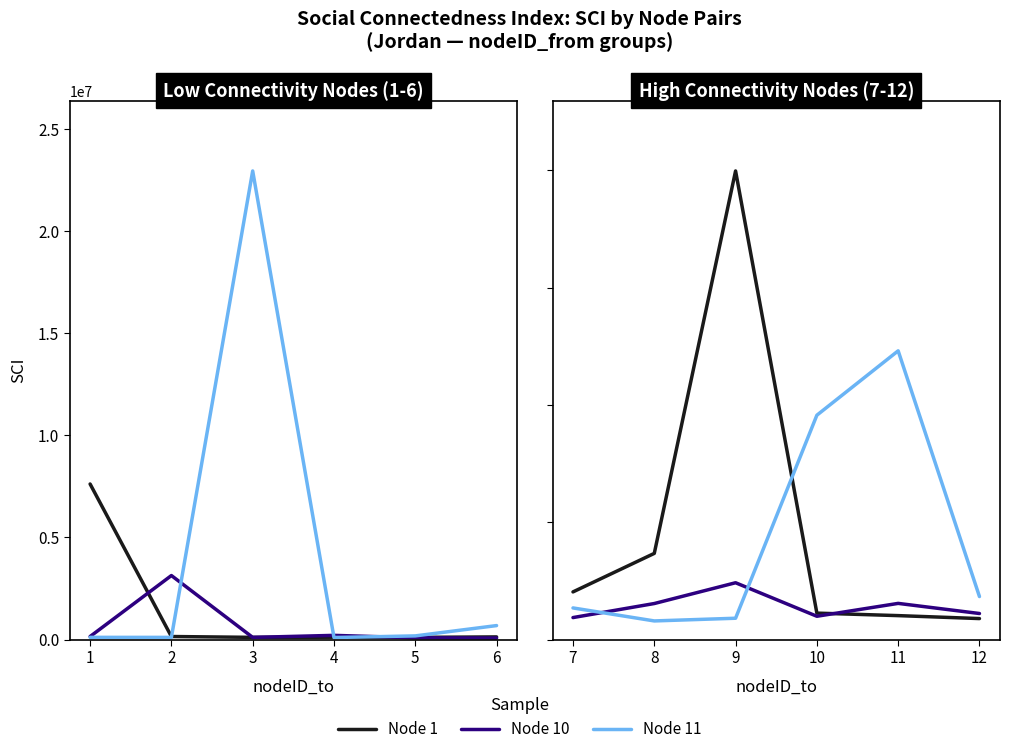

The value of Node 11 at 12 is 285669. True or false?

False